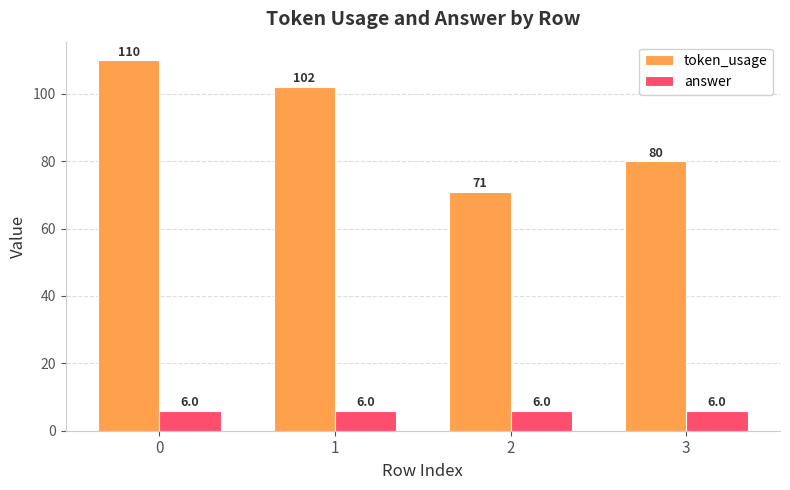

Rank the series at 1 from lowest to highest value.

answer, token_usage